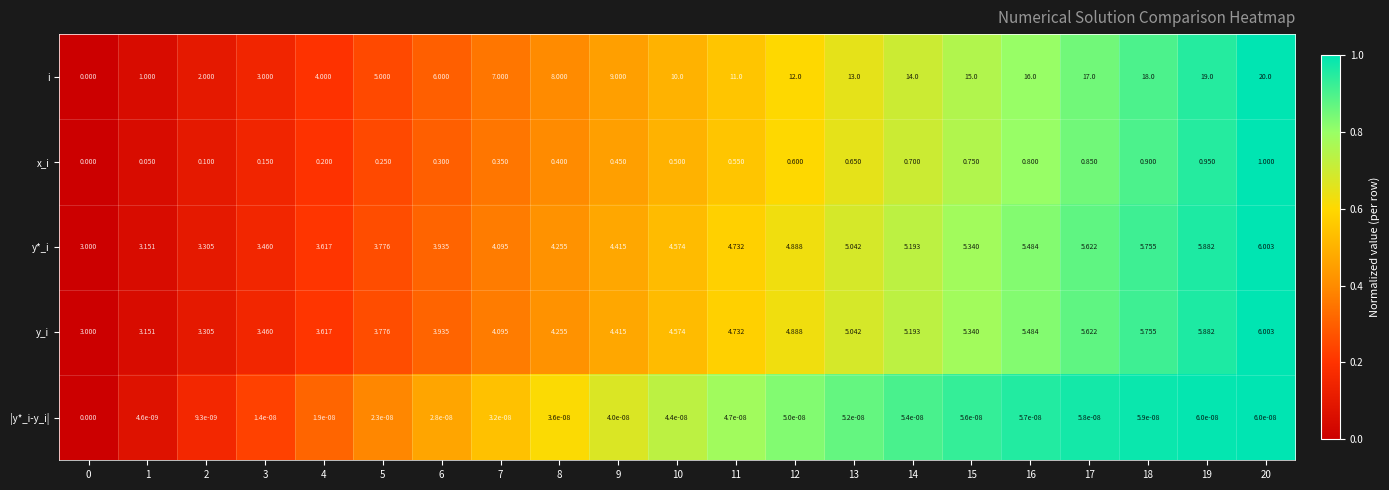

How many data points does each series have?

21